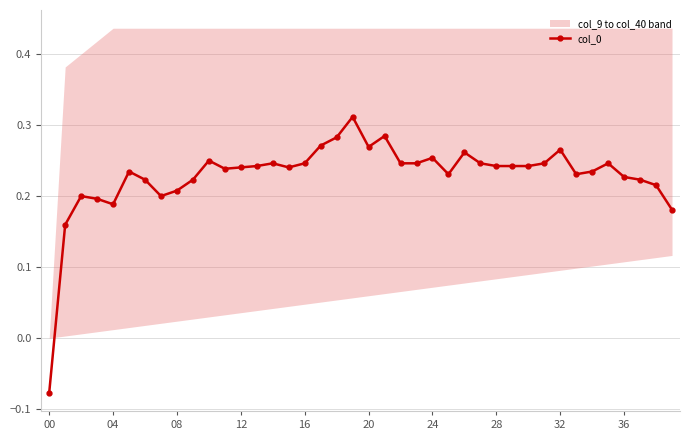

True or false: there are more than 1 points higher than both neighbors.

True